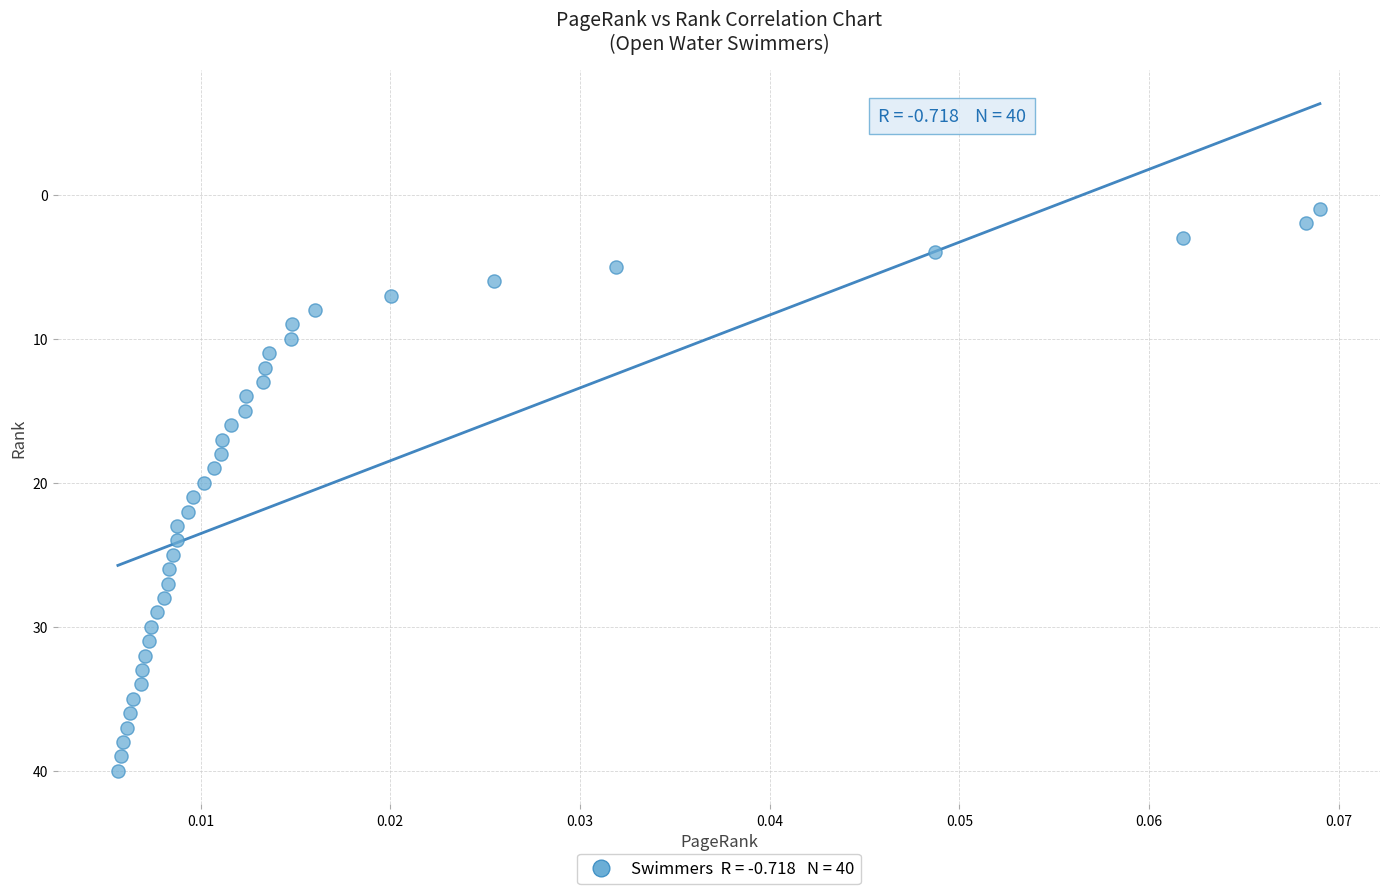

What is the range of Y values (max minus min)?

39